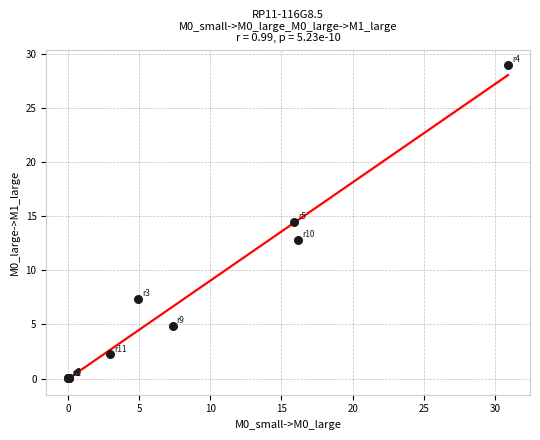

What Y value in the scatter plot is closest to 14?

14.5